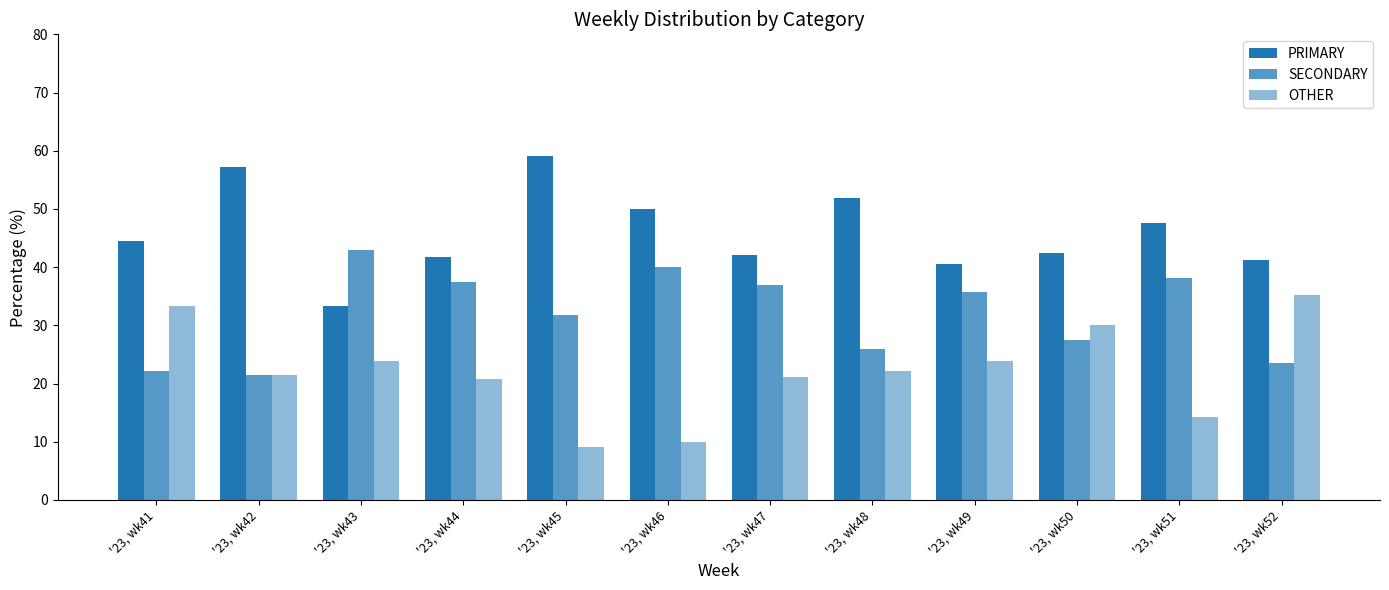

Reading left to right, transcribe all the data shown in this chart.

PRIMARY: 44.4	57.1	33.3	41.7	59.1	50.0	42.1	51.9	40.5	42.5	47.6	41.2
SECONDARY: 22.2	21.4	42.9	37.5	31.8	40.0	36.8	25.9	35.7	27.5	38.1	23.5
OTHER: 33.3	21.4	23.8	20.8	9.1	10.0	21.1	22.2	23.8	30.0	14.3	35.3